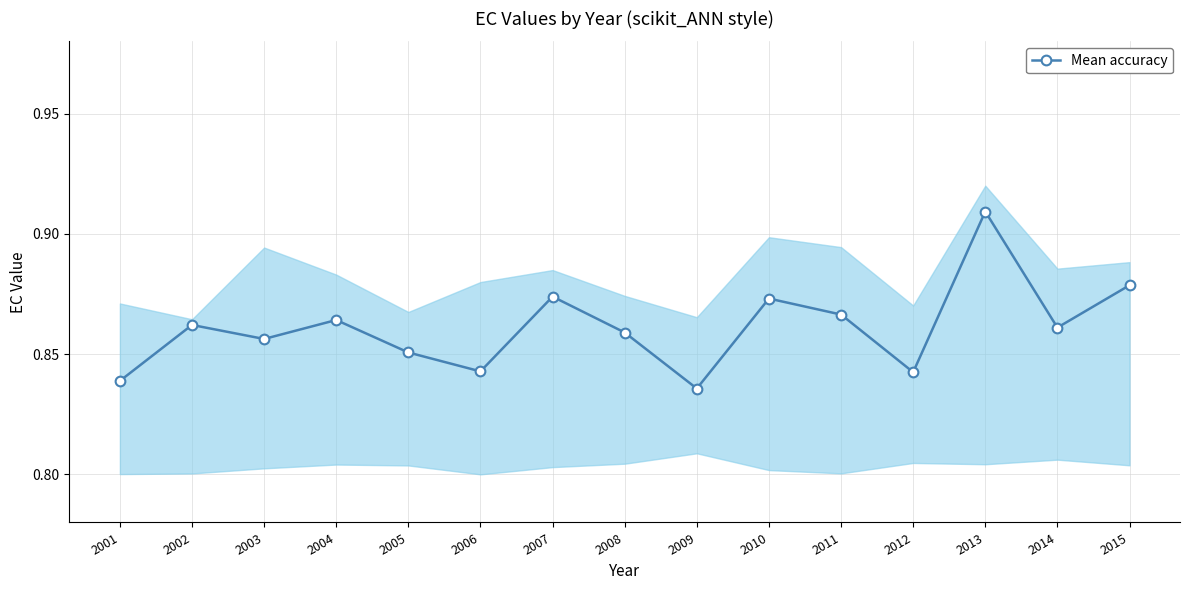

List the labels in order of value, largest first.

2013, 2015, 2007, 2010, 2011, 2004, 2002, 2014, 2008, 2003, 2005, 2006, 2012, 2001, 2009